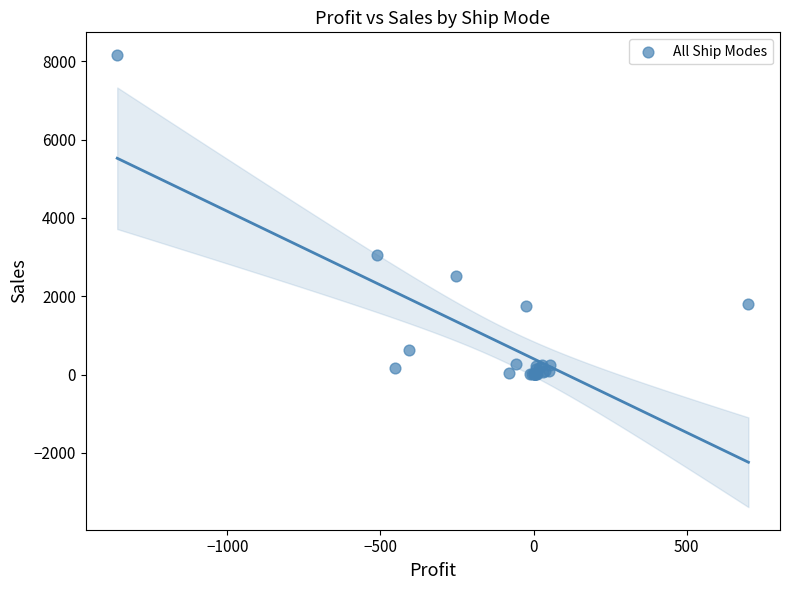

What Y value in the scatter plot is closest to 4082?

3060.0